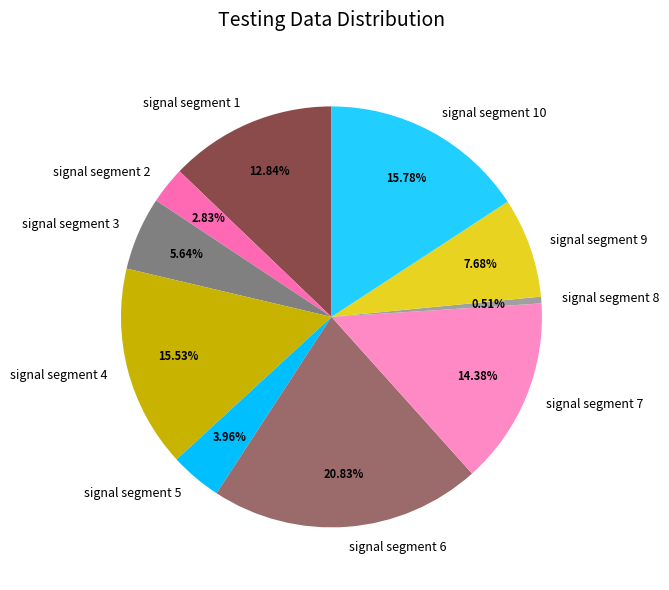

To the nearest percent, what portion does signal segment 9 represent?

8%